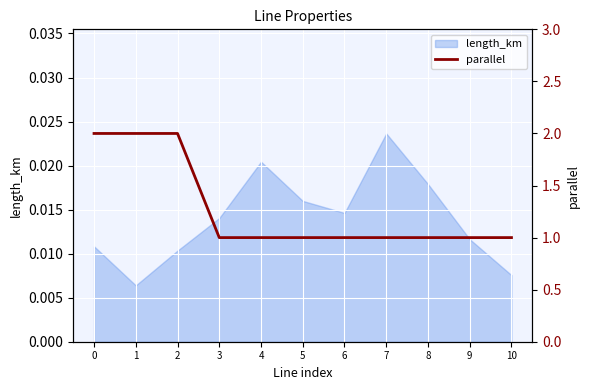

Approximately how many times larger is the value at 10 compared to 4?

1.0